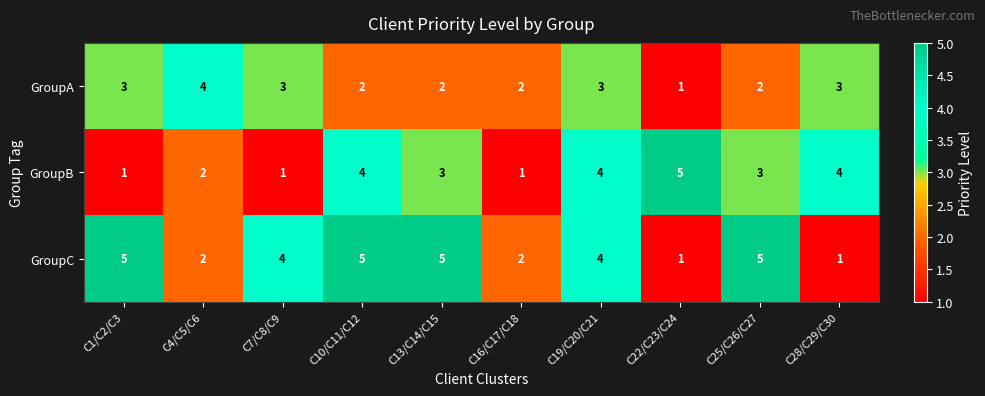

Between C1/C2/C3 and C13/C14/C15, which series saw the biggest shift?

GroupB